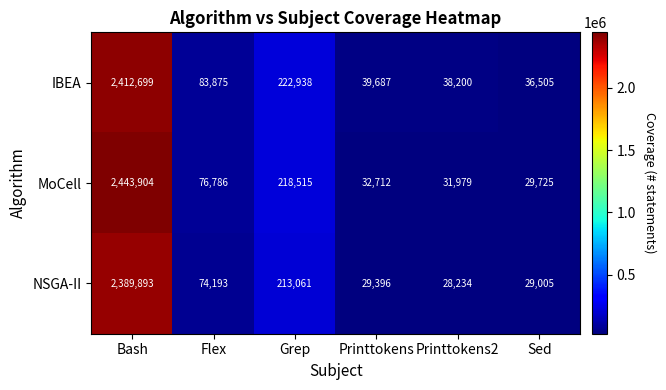

What is the sum of the IBEA values at Grep and Bash?

2635637